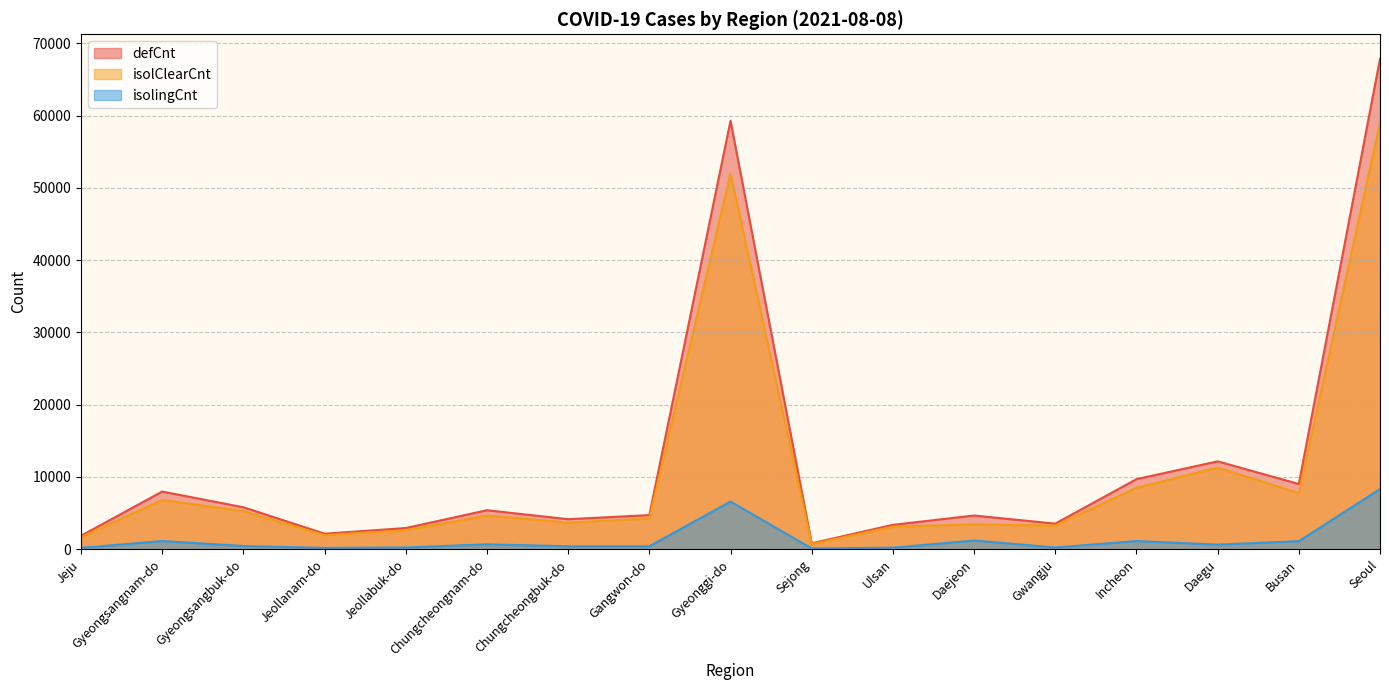

In defCnt, how many points are lower than both neighbors (excluding endpoints)?

5